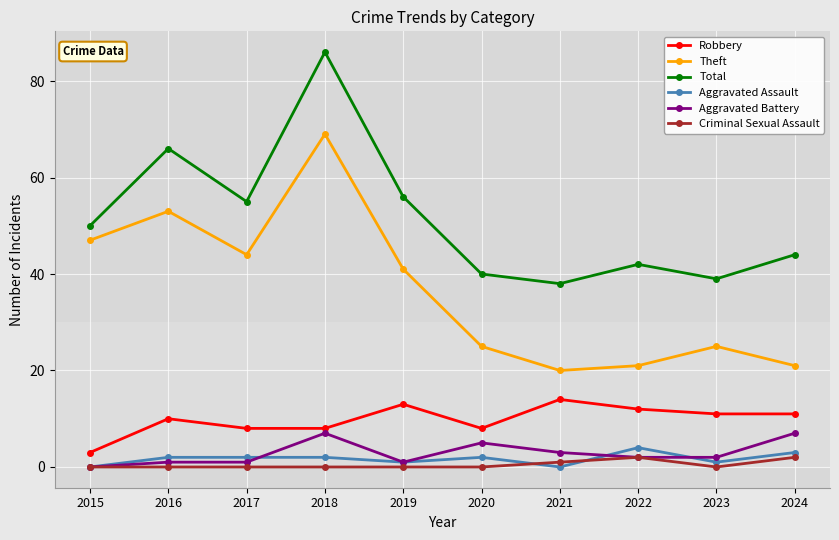

Is it true that Theft equals 21 at 2024?

True